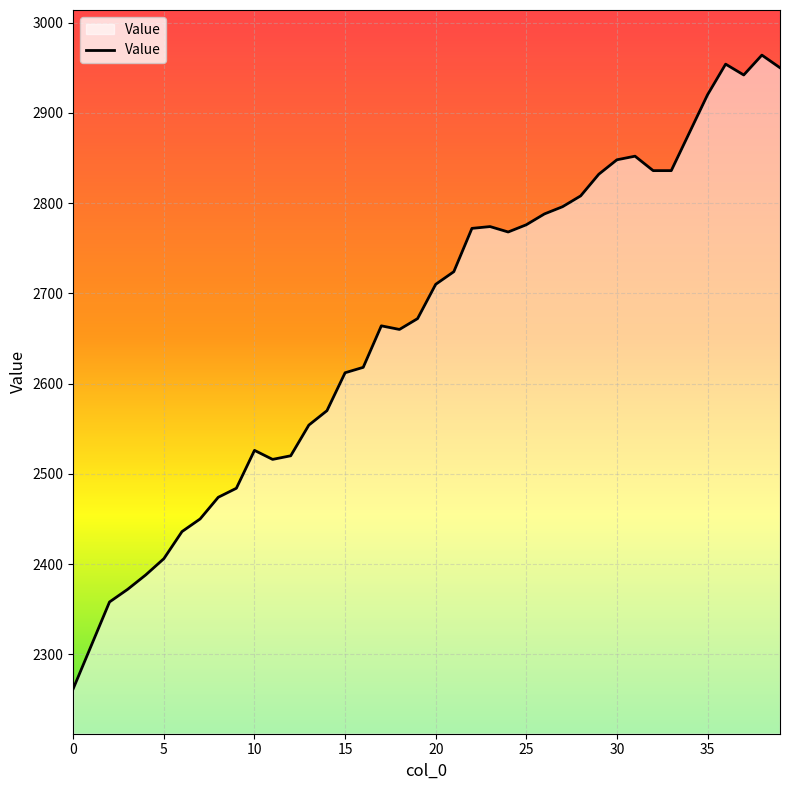

What is the difference between the maximum and minimum values?

702